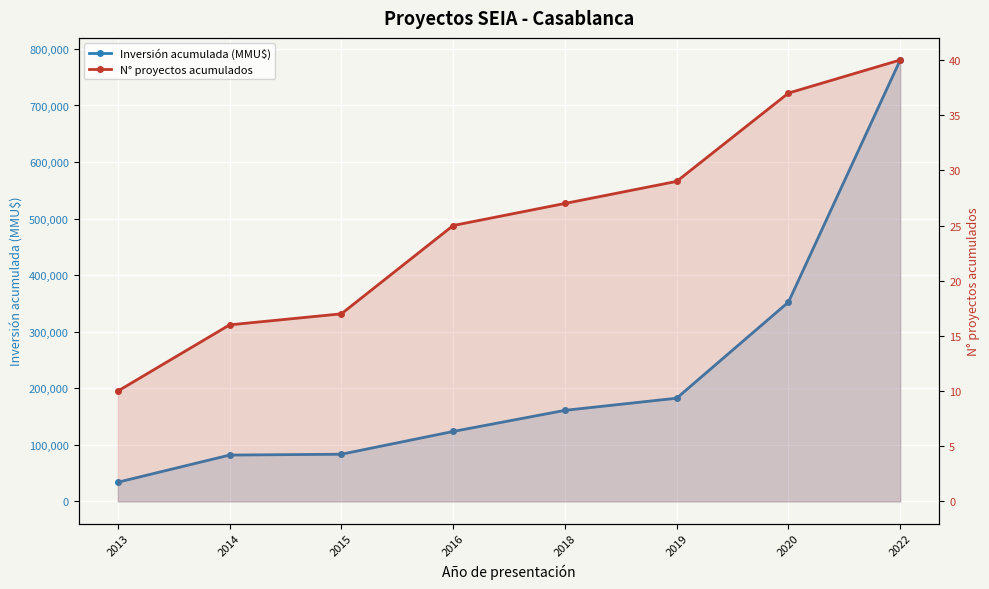

Count the number of data series in this chart.

2